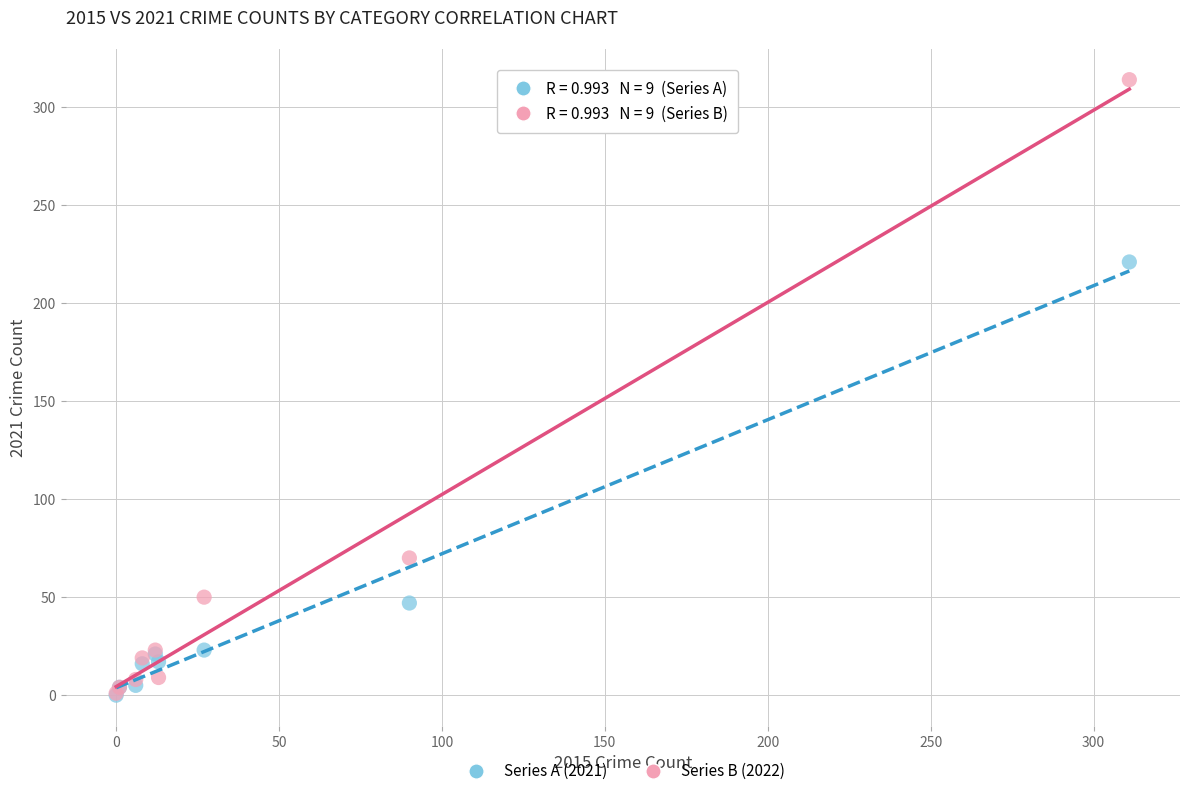

Across all series, what Y value is closest to 157?

221